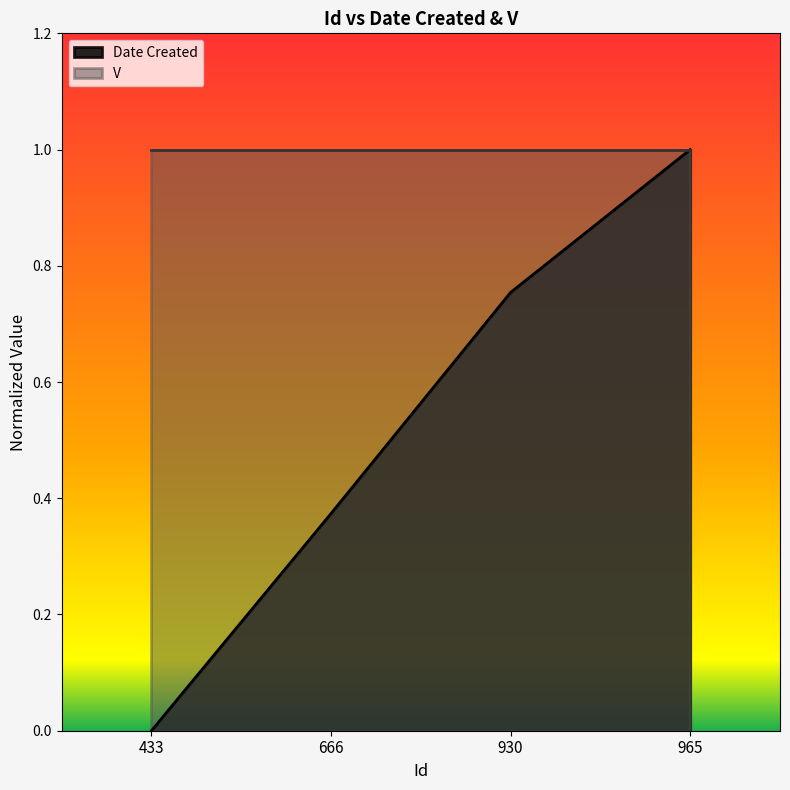

List the labels in order of value, largest first.

965, 930, 666, 433